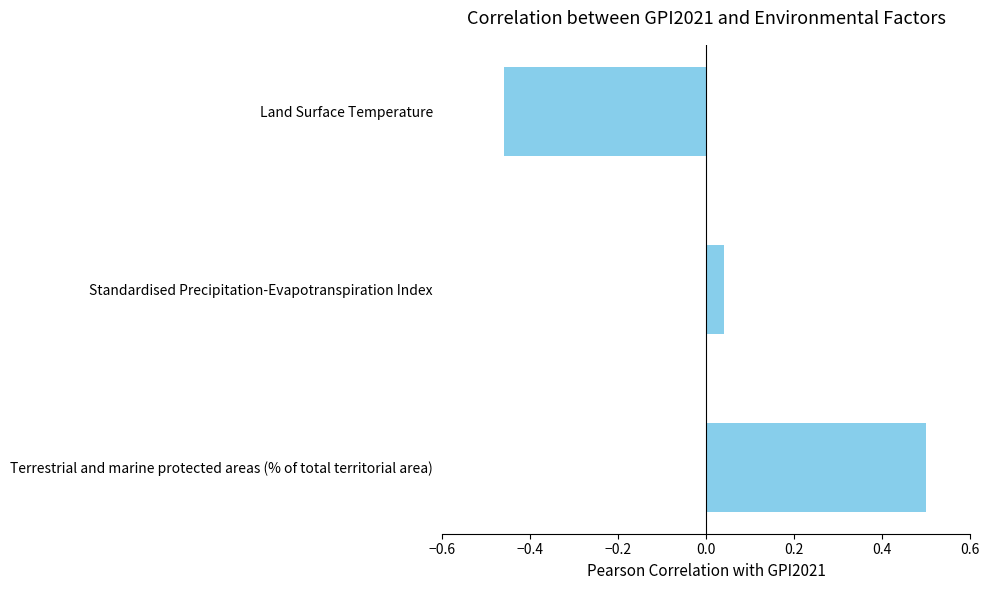

The value at Terrestrial and marine protected areas (% of total territorial area) is 0.5. True or false?

True